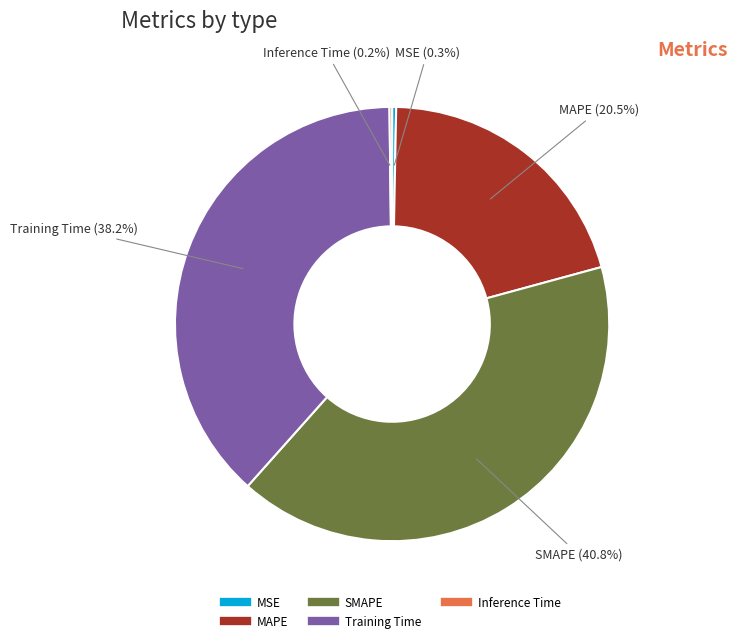

Does MSE represent more than half of the total?

No